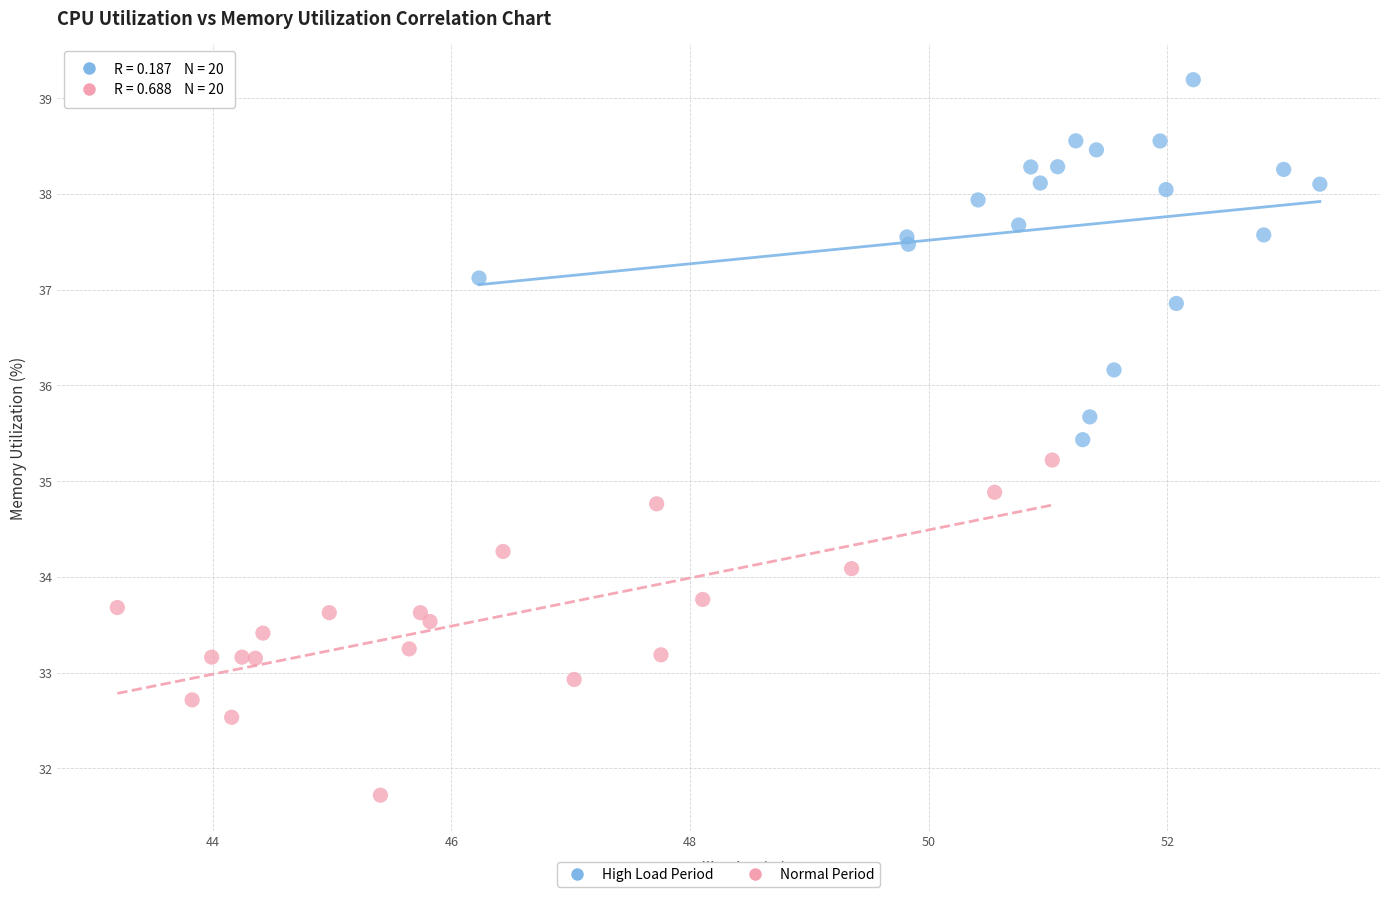

What are all the series names shown in the legend?

High Load Period, Normal Period